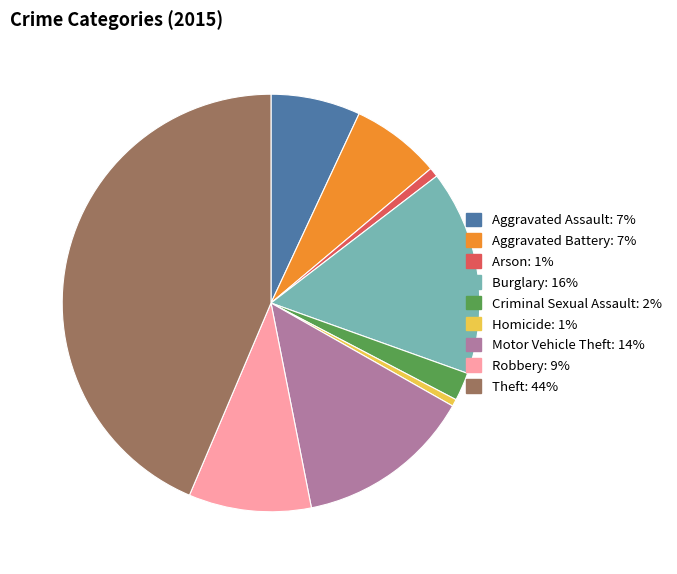

The Arson slice represents 11% of the pie. True or false?

False